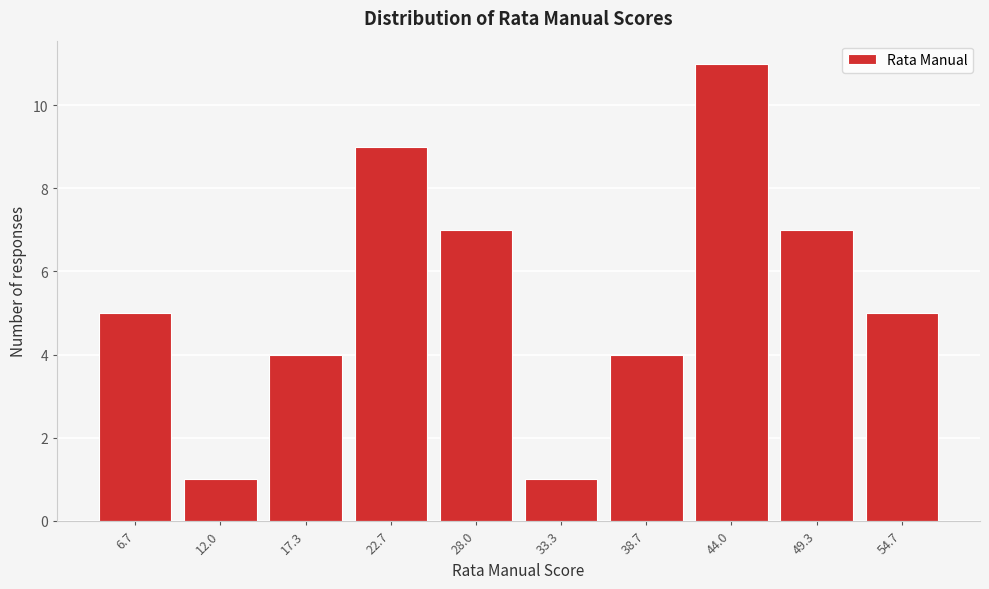

Reading left to right, what are all the values shown in this chart?

6.7=5	12.0=1	17.3=4	22.7=9	28.0=7	33.3=1	38.7=4	44.0=11	49.3=7	54.7=5